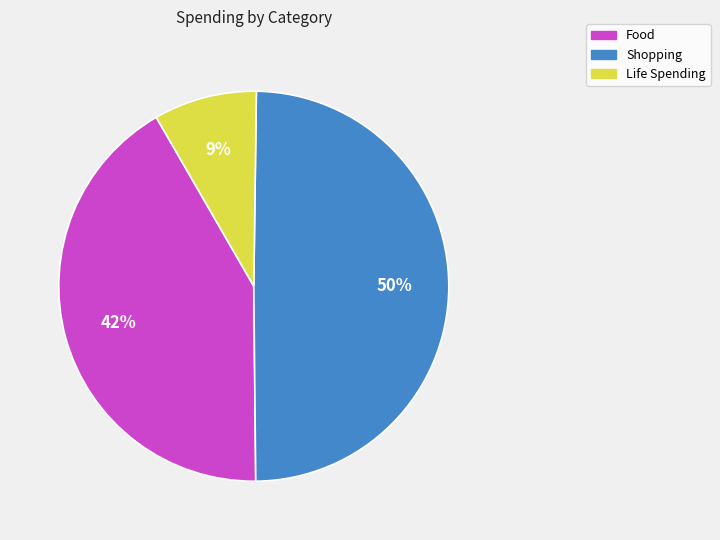

Between Life Spending and Food, which is larger?

Food